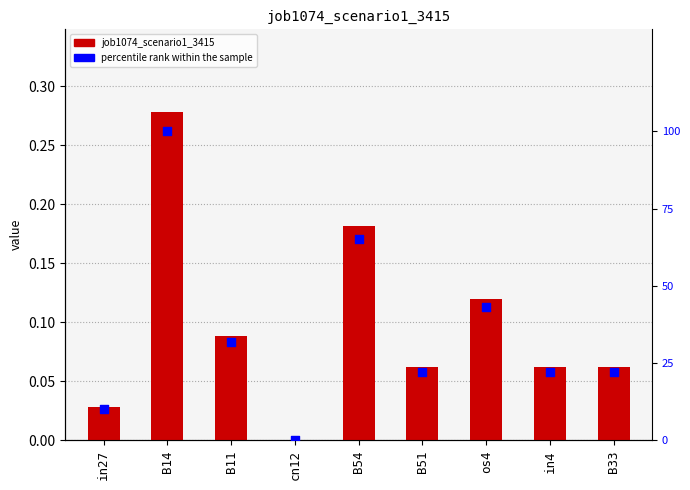

What is the total value across all series at B14?

100.3